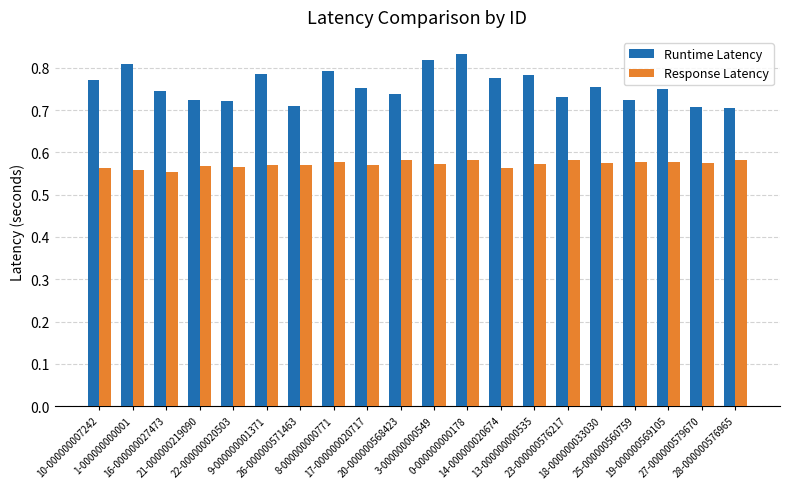

Count the Runtime Latency values in the range 0 to 1.

20